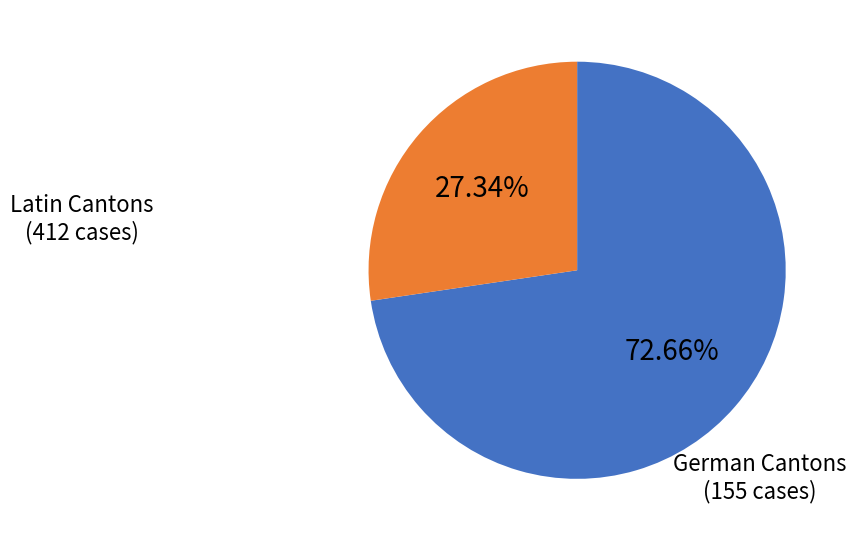

Combined, do German Cantons and Latin Cantons account for over 50%?

Yes